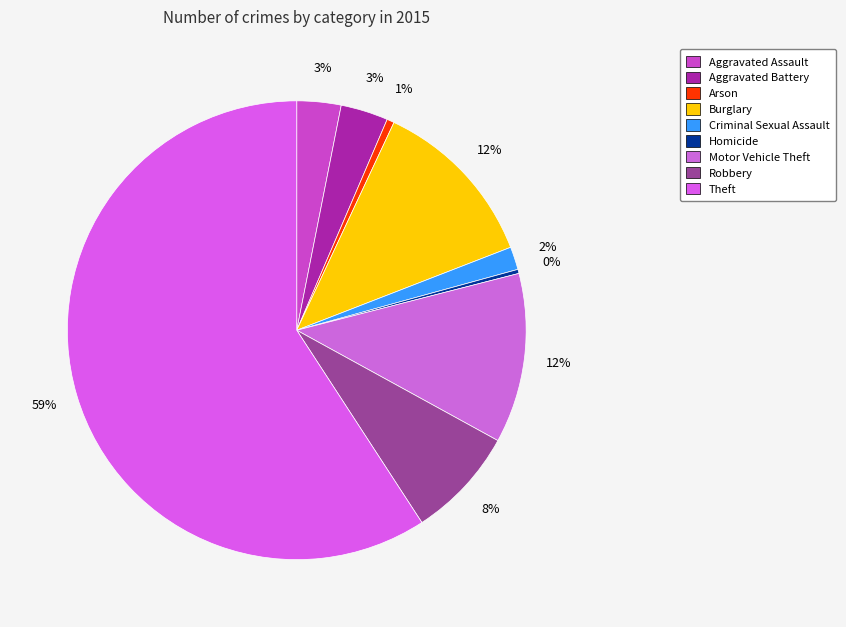

To the nearest percent, what is the combined percentage of Robbery and Aggravated Battery?

11%